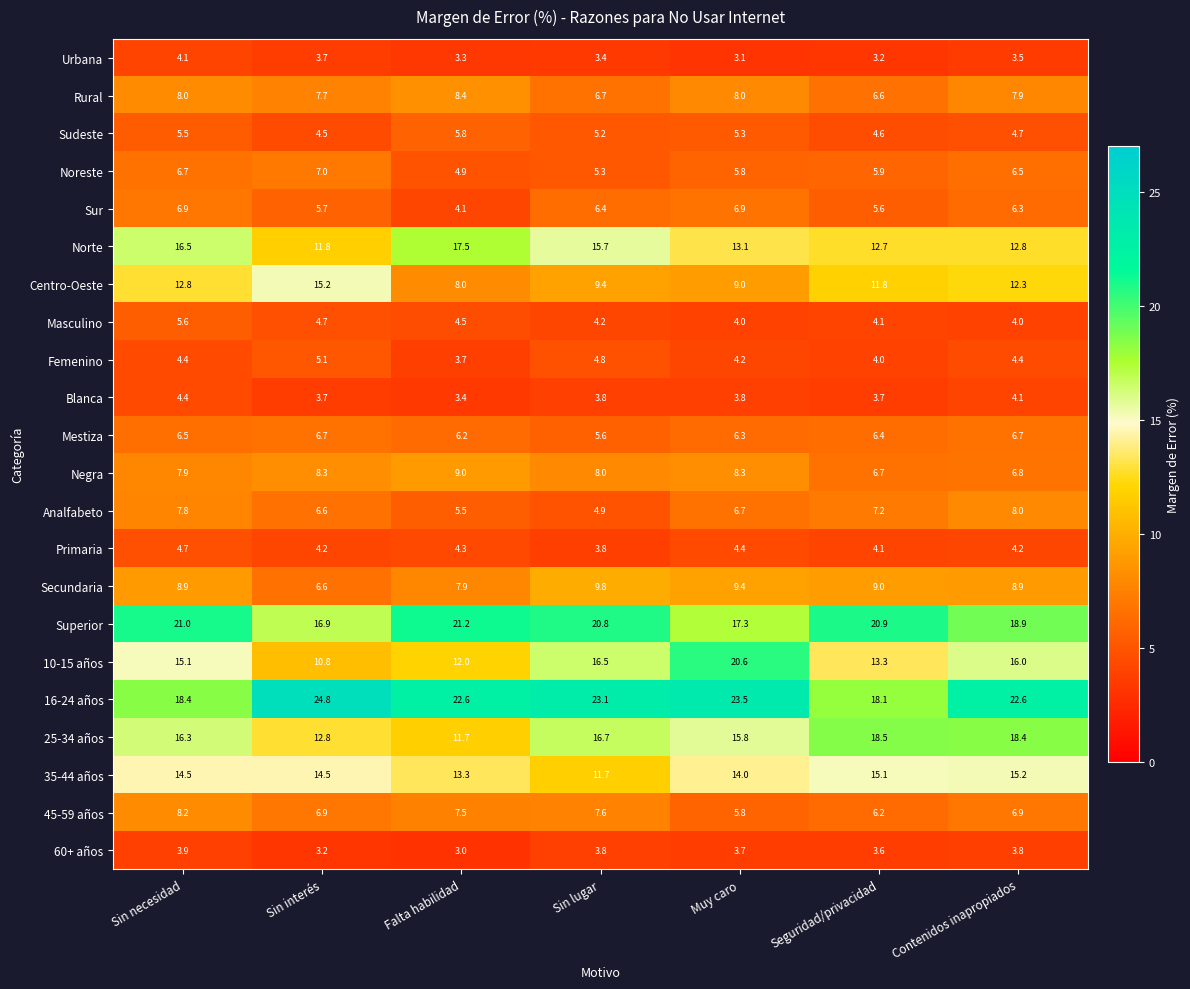

True or false: Centro-Oeste has a value of 9.0 at Muy caro.

True